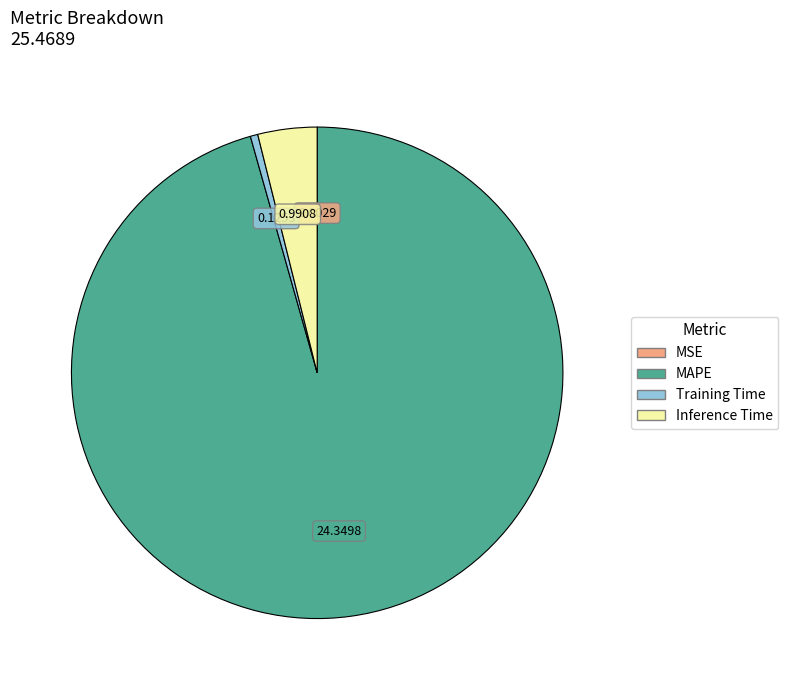

Is the sum of Inference Time and Training Time greater than half?

No